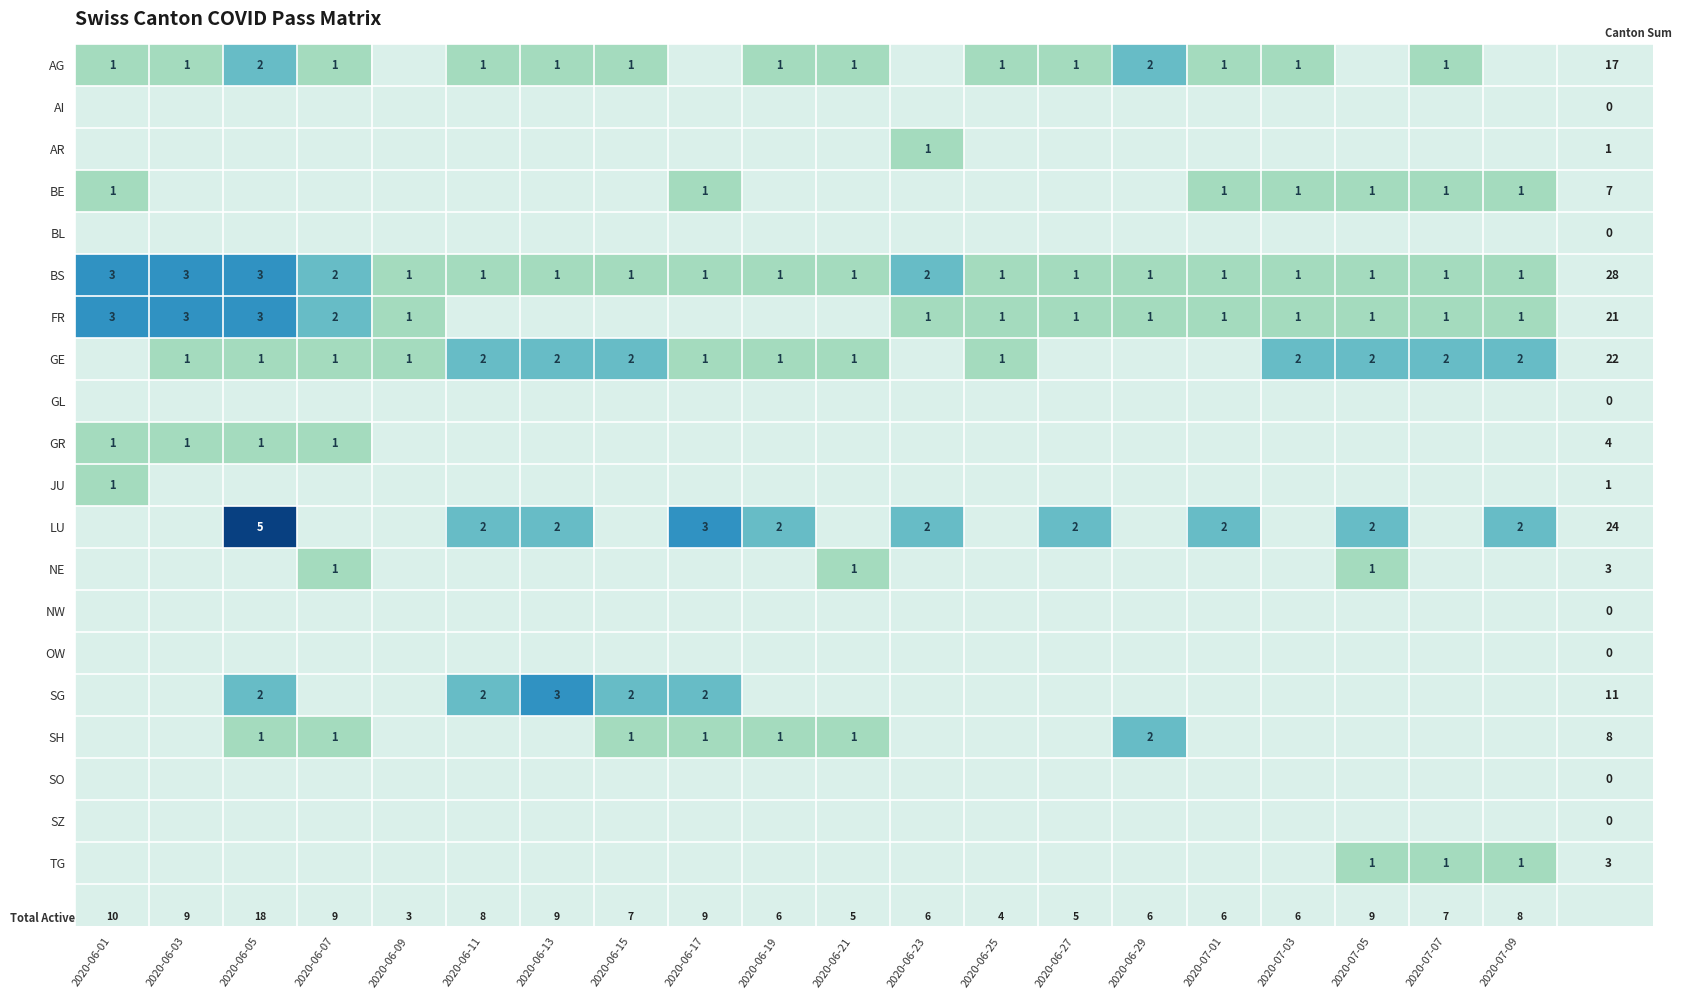

What is the difference between the maximum and minimum values in the BS series?

2